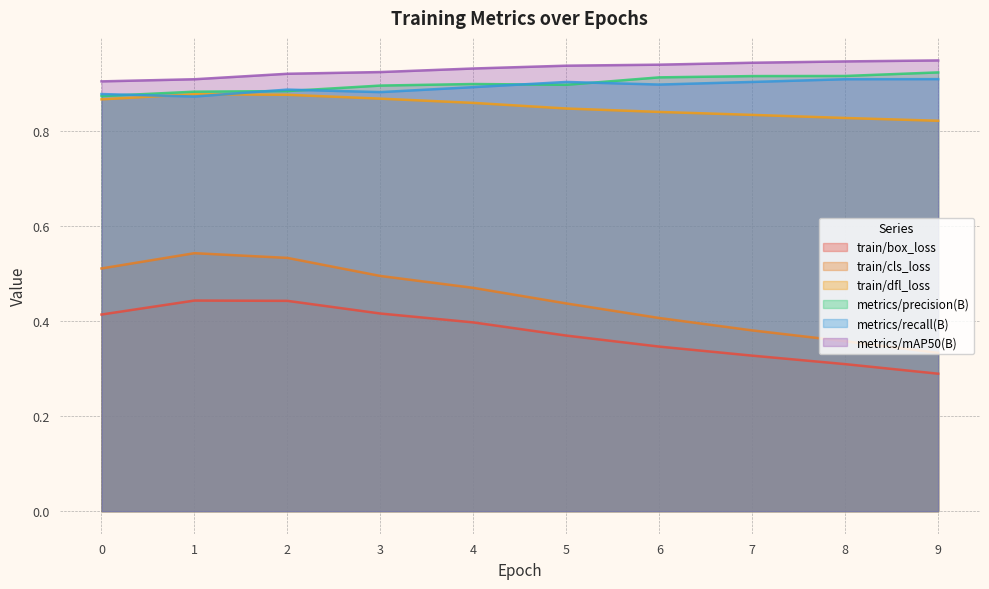

Reading left to right, list all the values displayed in this chart.

train/box_loss: 0.4	0.4	0.4	0.4	0.4	0.4	0.3	0.3	0.3	0.3
train/cls_loss: 0.5	0.5	0.5	0.5	0.5	0.4	0.4	0.4	0.4	0.3
train/dfl_loss: 0.9	0.9	0.9	0.9	0.9	0.8	0.8	0.8	0.8	0.8
metrics/precision(B): 0.9	0.9	0.9	0.9	0.9	0.9	0.9	0.9	0.9	0.9
metrics/recall(B): 0.9	0.9	0.9	0.9	0.9	0.9	0.9	0.9	0.9	0.9
metrics/mAP50(B): 0.9	0.9	0.9	0.9	0.9	0.9	0.9	0.9	0.9	0.9